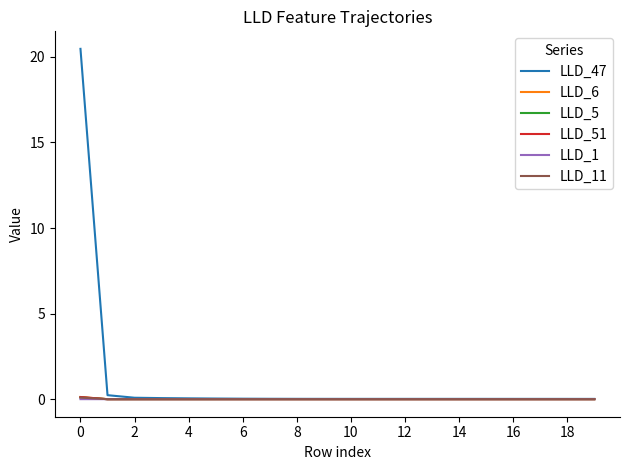

What is the highest value of the LLD_47 series?

20.5